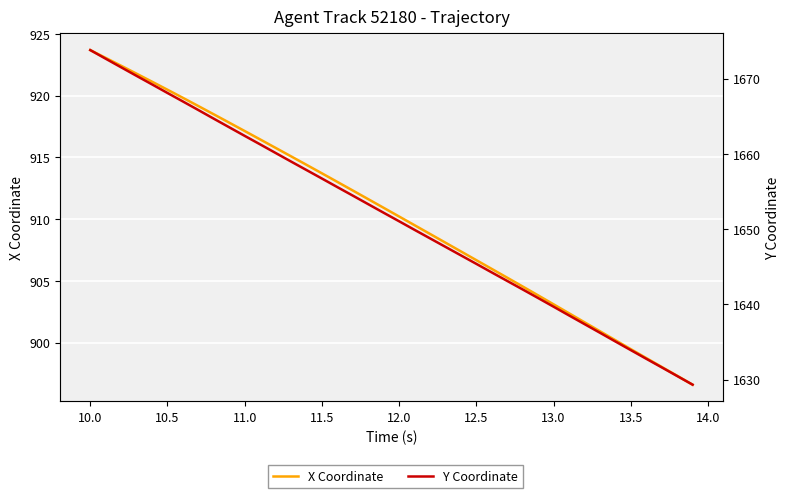

At how many categories does at least one series exceed 1190?

40